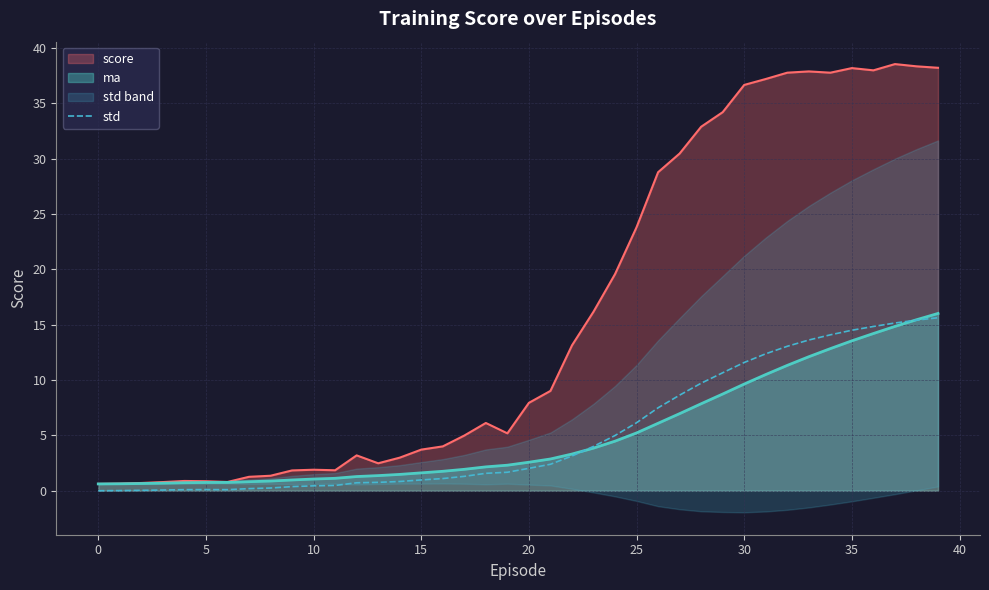

Reading left to right, extract all data points from this chart.

0.0	0.0	0.0	0.1	0.1	0.1	0.1	0.2	0.2	0.4	0.4	0.5	0.7	0.8	0.8	1.0	1.1	1.3	1.6	1.7	2.0	2.4	3.1	4.0	5.0	6.1	7.5	8.6	9.7	10.7	11.6	12.4	13.1	13.6	14.1	14.5	14.8	15.2	15.4	15.6